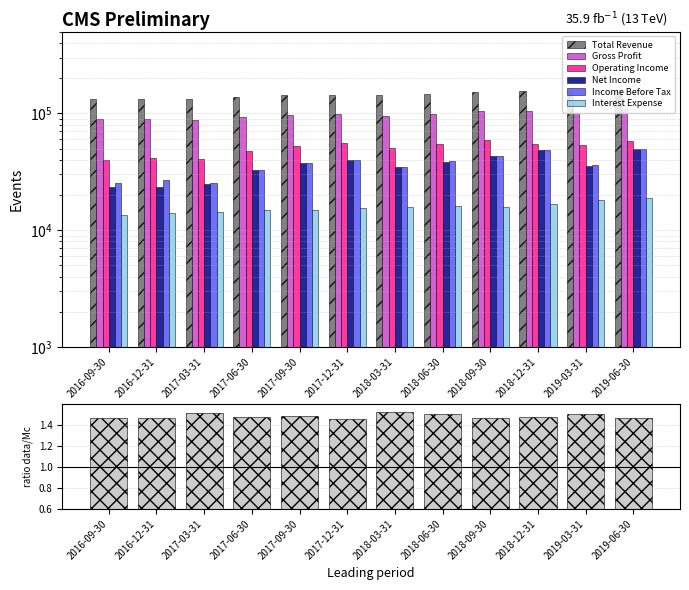

At how many categories does at least one series exceed 112621?

12